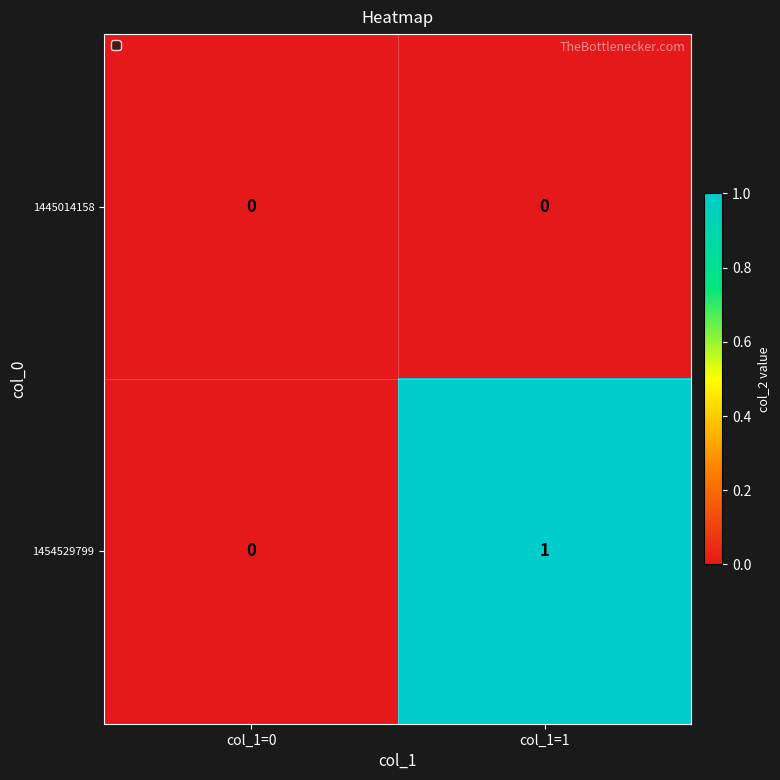

Which label corresponds to the largest value in the chart?

col_1=1